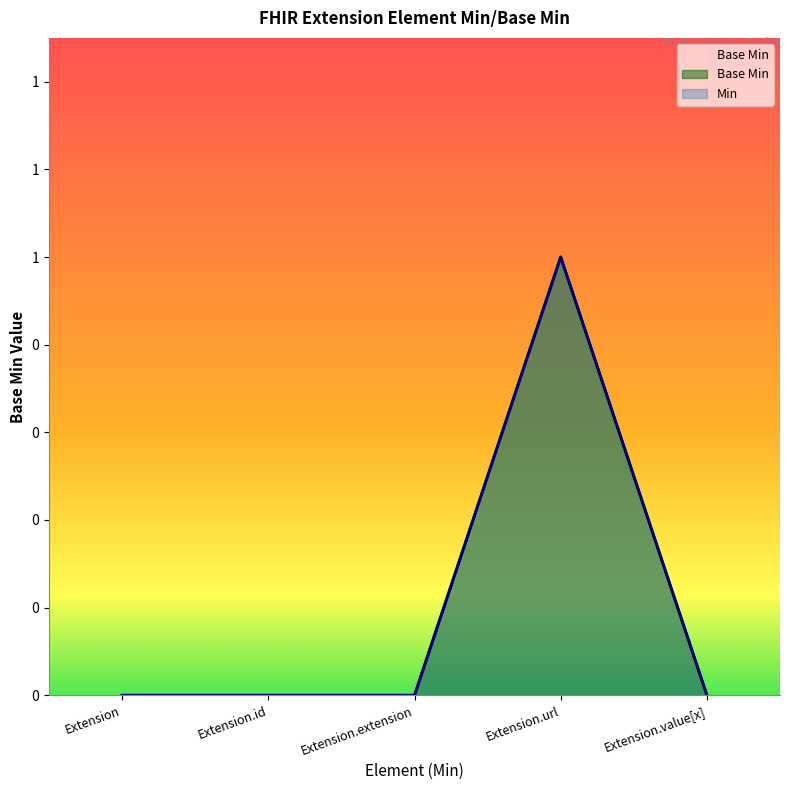

True or false: the data shows -1 at Extension.extension.

False